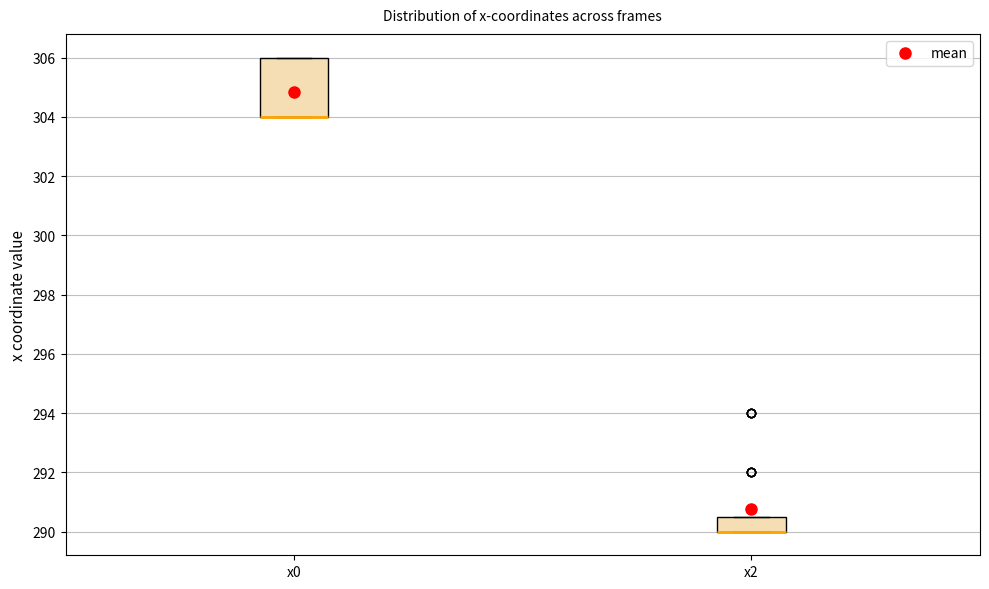

Reading left to right, read every box against the y-axis: the position of its median line, the range the box covers, and the ends of its whiskers. The values are not printed on the chart, so give them approximately, as read against the axis.

x0: median 304.0 (drawn on the box's lower edge), box 304.0 to 306.0, whiskers 304.0 to 306.0
x2: median 290.0 (drawn on the box's lower edge), box 290.0 to 290.6, whiskers 290.0 to 290.6